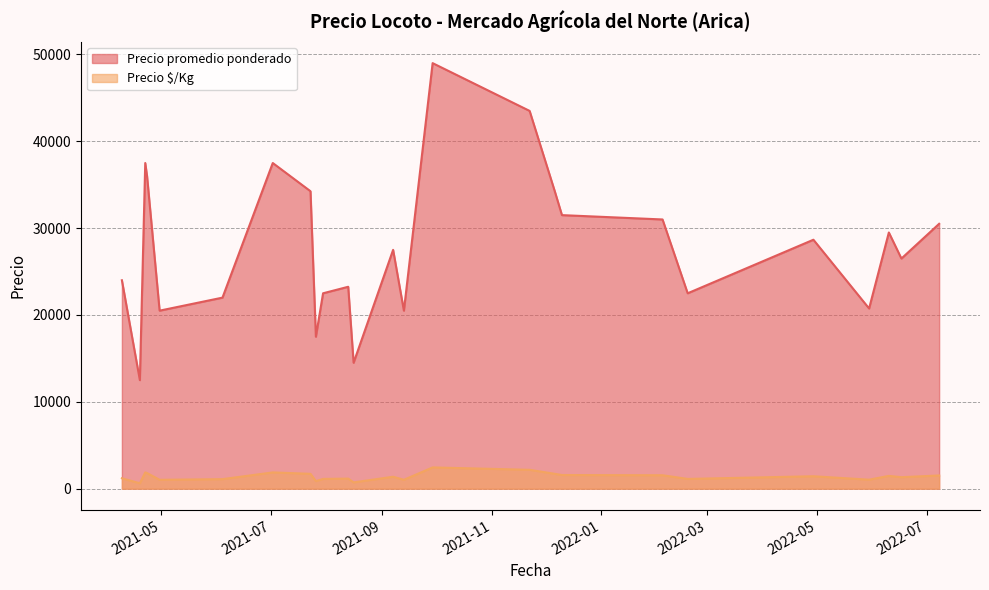

What is the average value of the Precio promedio ponderado series?

27906.7